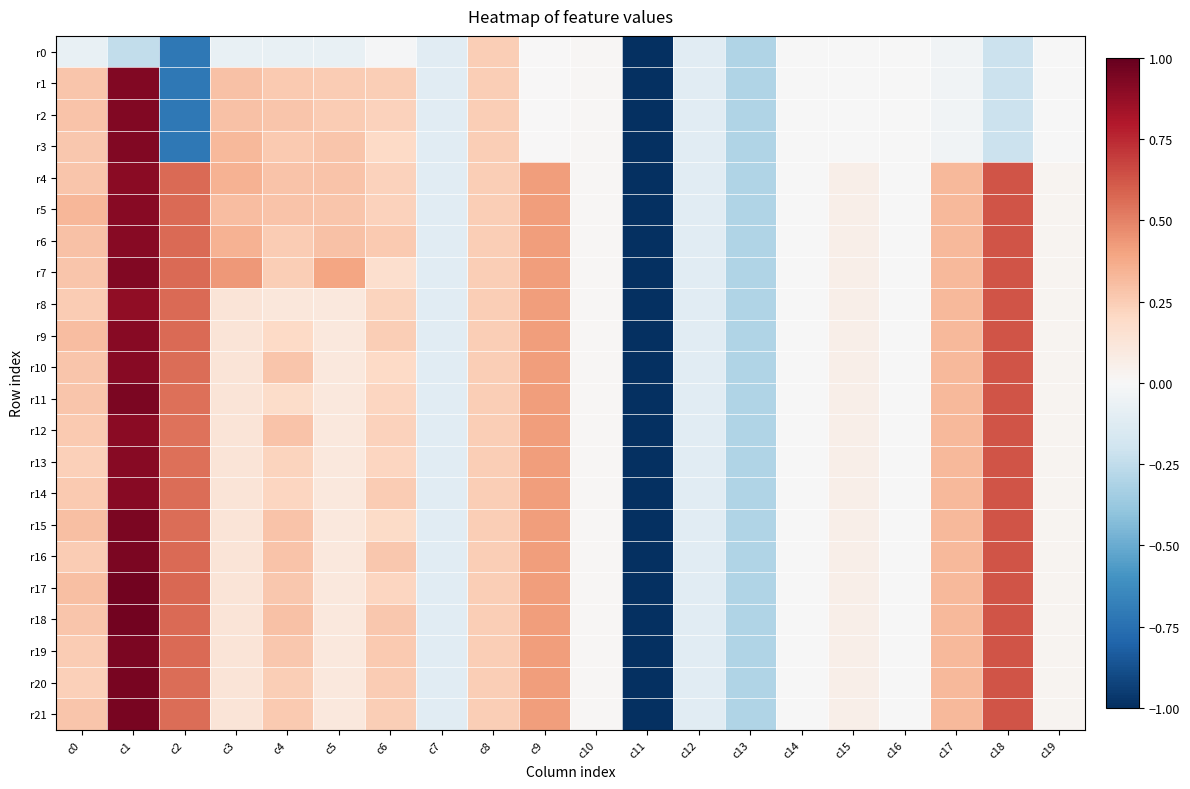

What is the spread (max minus min) of values at c2?

1.3